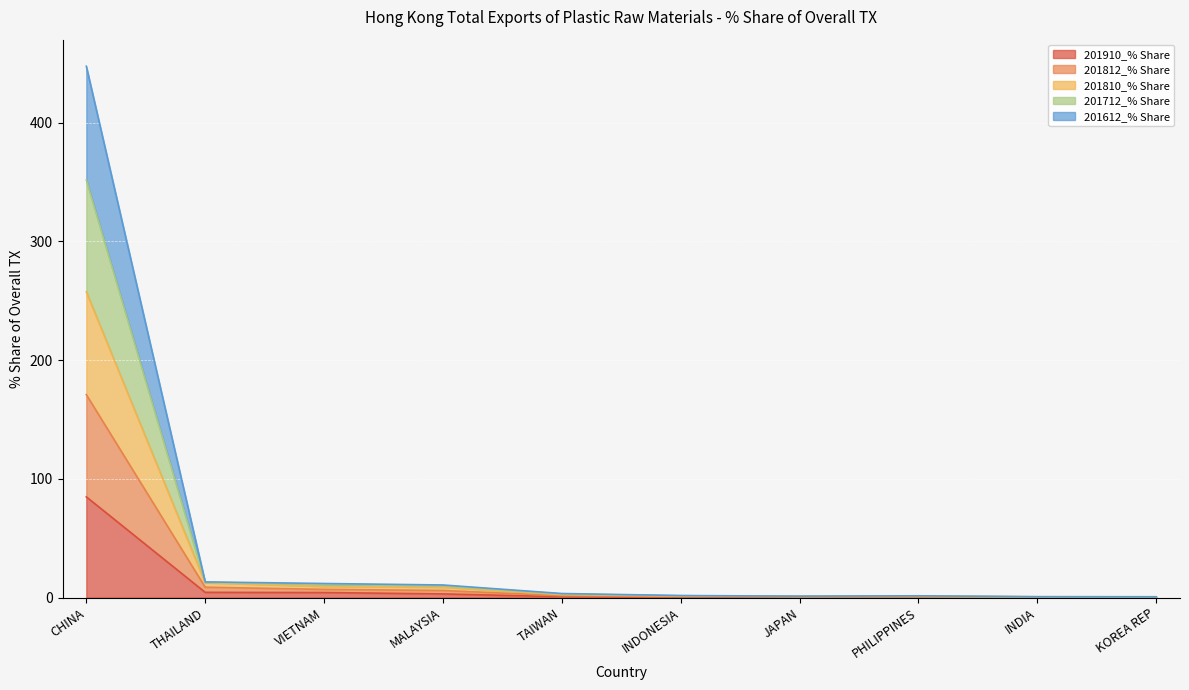

Between CHINA and KOREA REP, which series saw the biggest shift?

201712_% Share